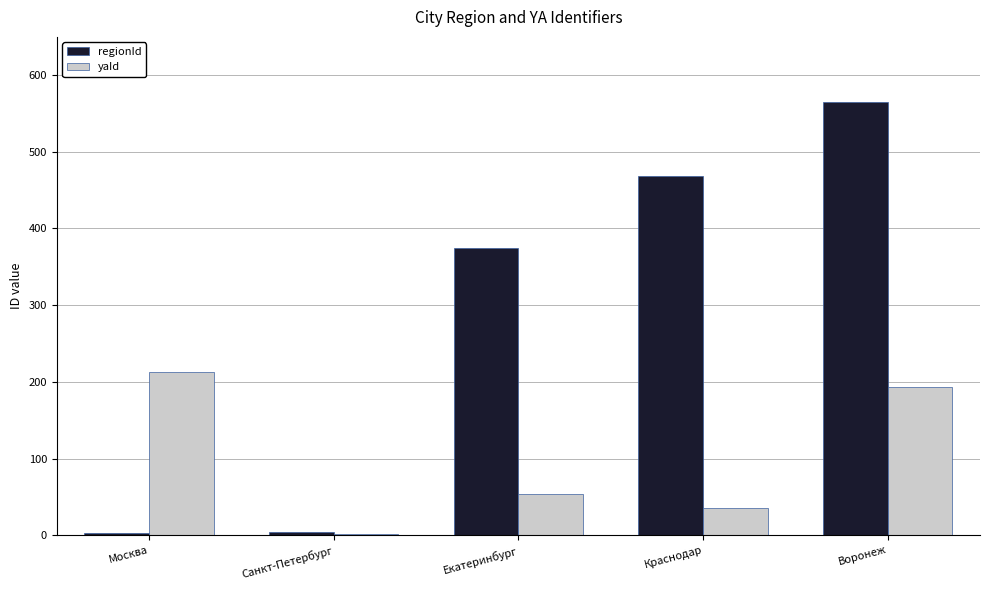

Which series has the widest spread of values?

regionId